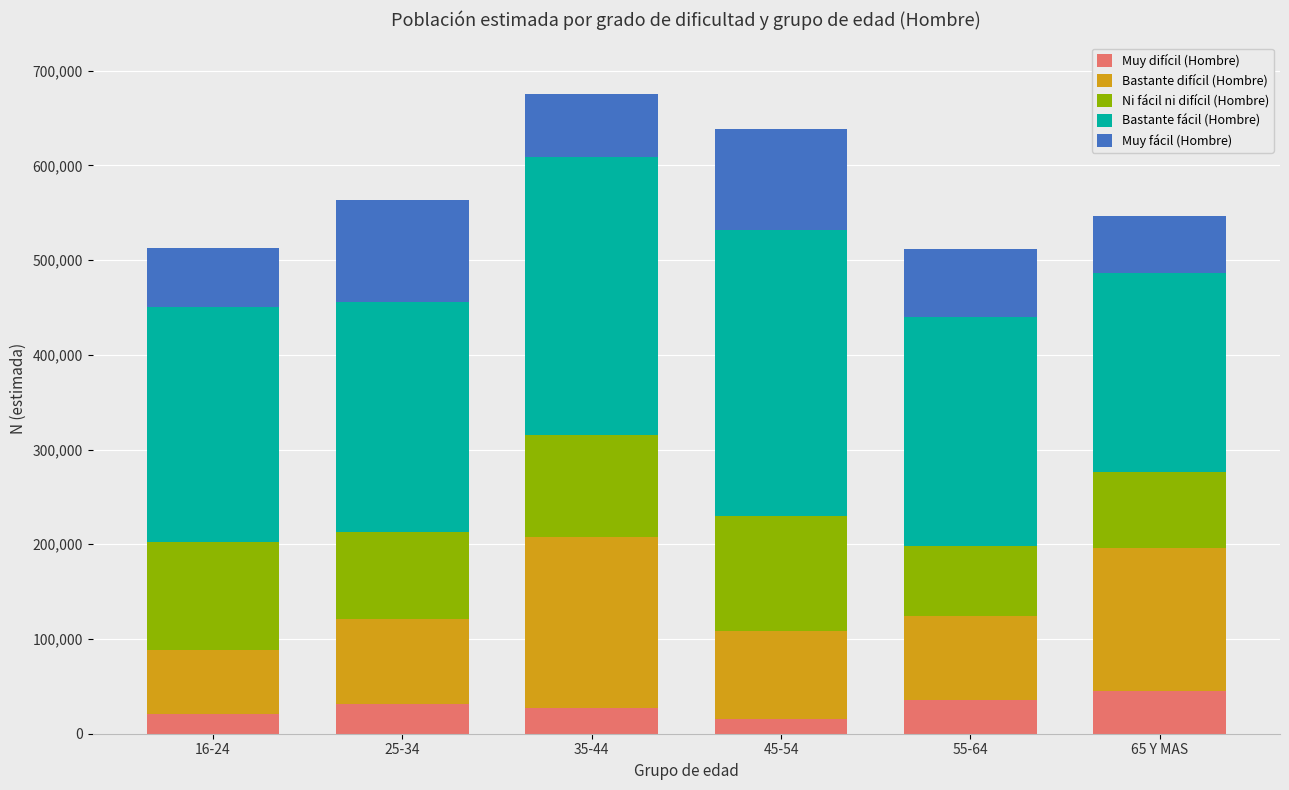

What is the average value of the Muy difícil (Hombre) series?

29297